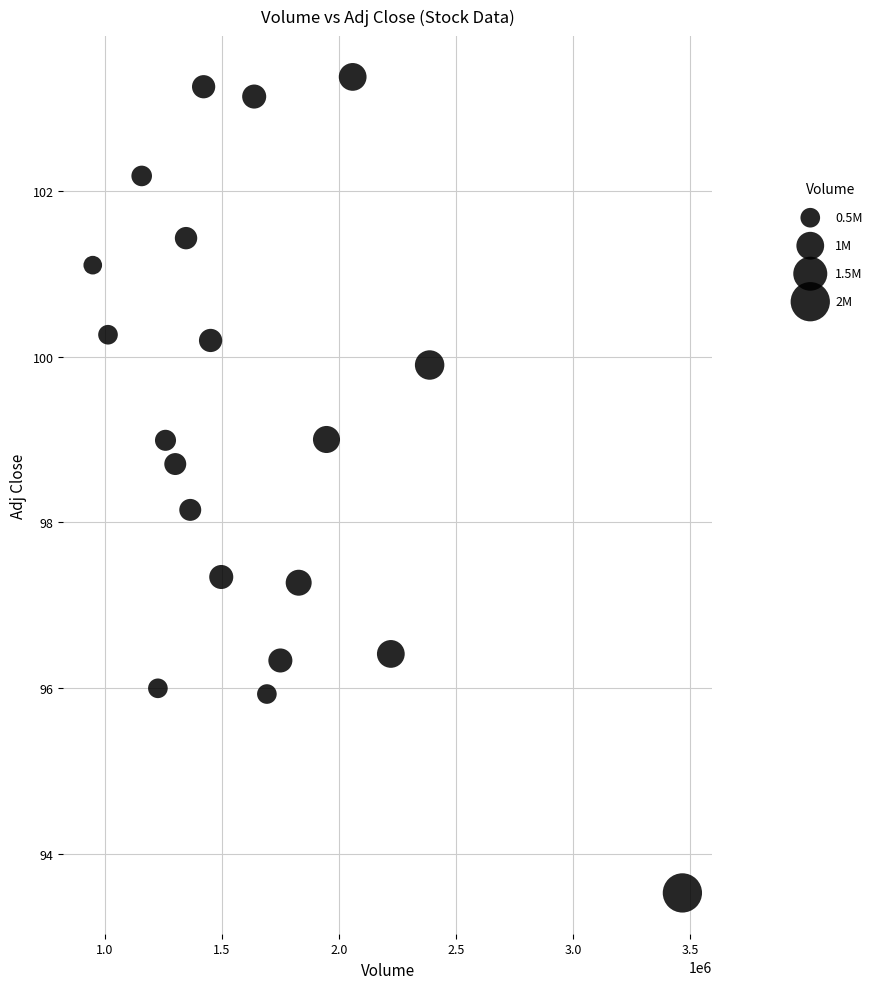

What Y value in the scatter plot is closest to 98?

98.2